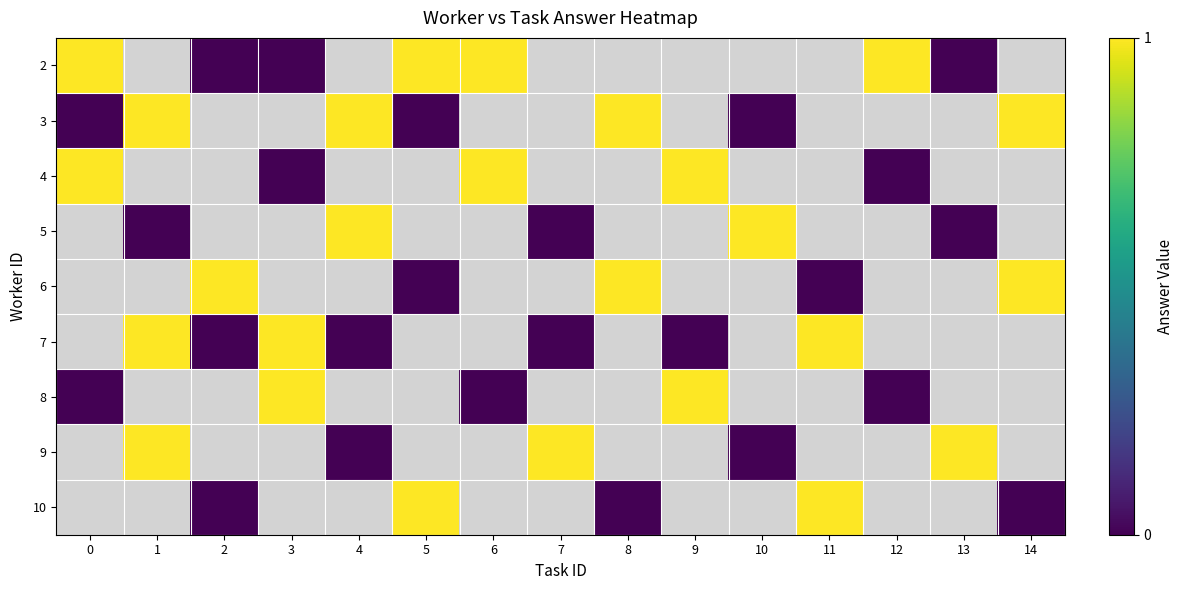

Count the number of categories in the chart.

15